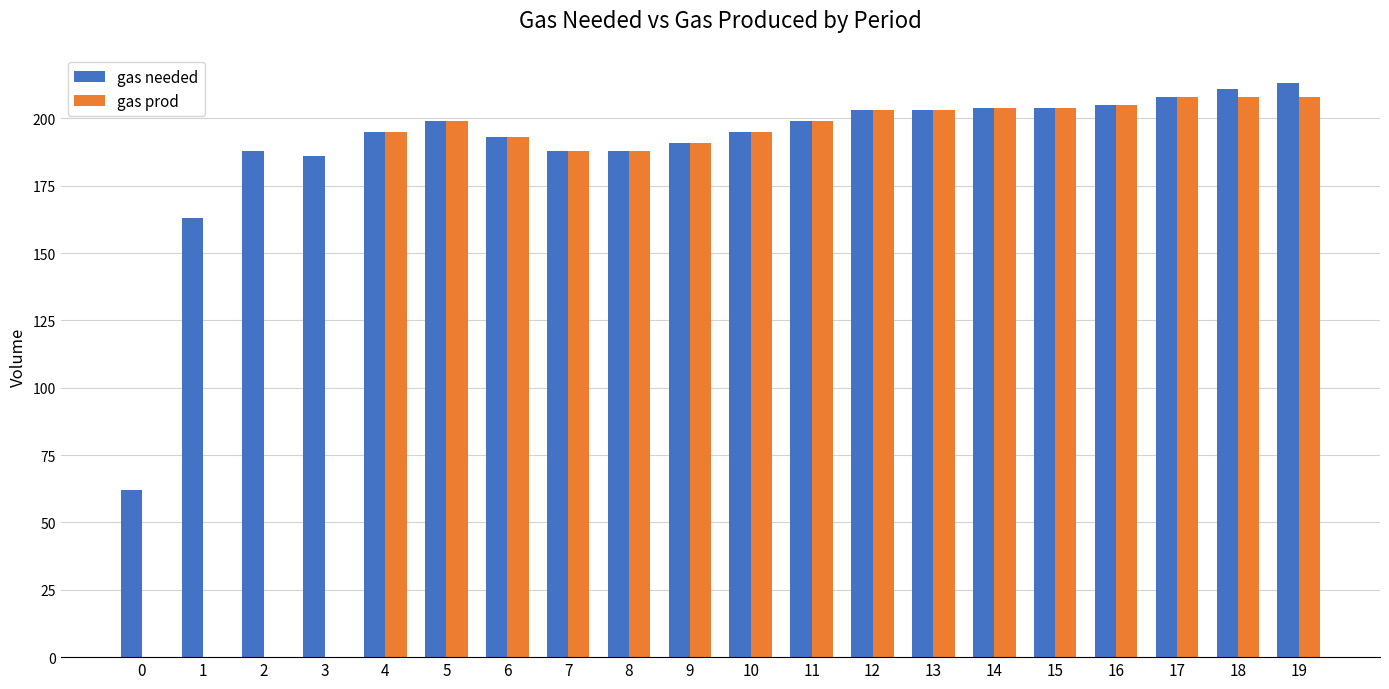

The value of gas prod at 13 is 203. True or false?

True